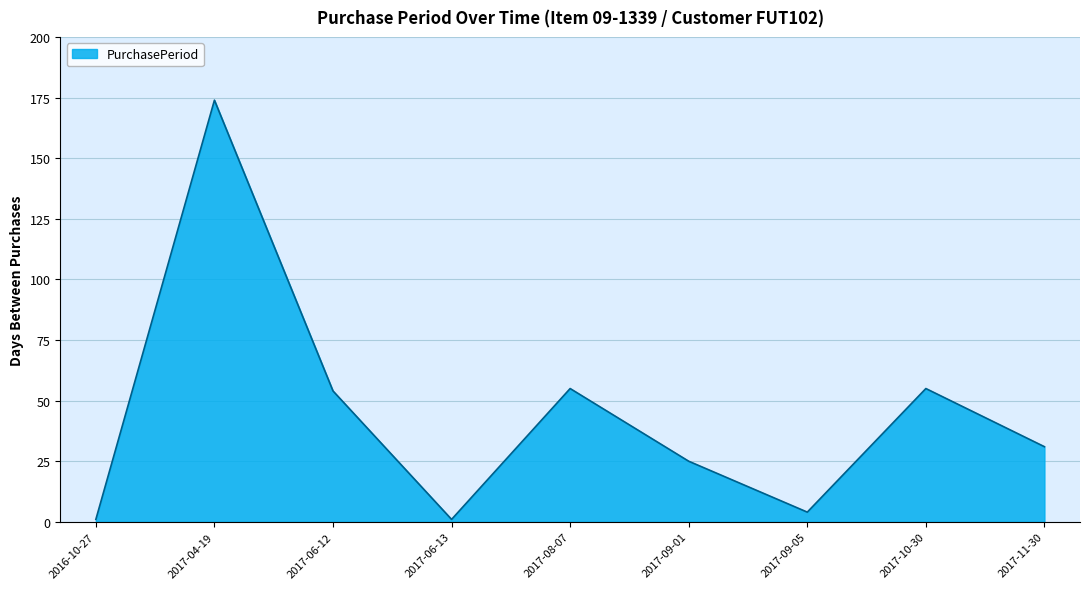

What is the difference between the maximum and minimum values?

173